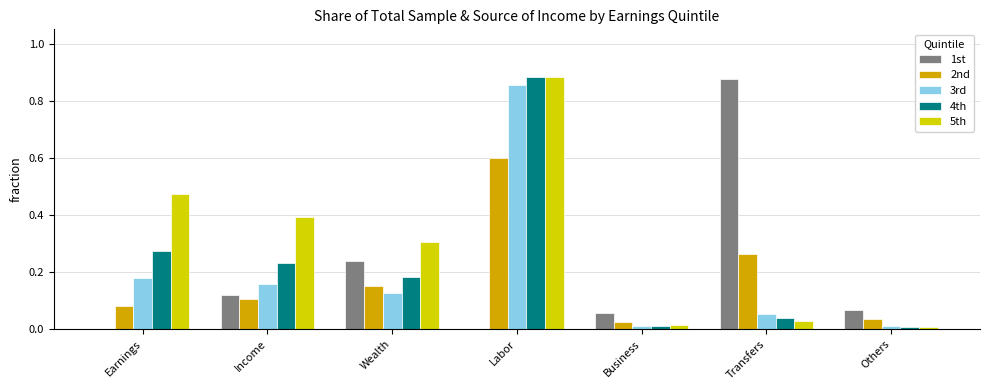

What is the maximum value for 2nd?

0.6